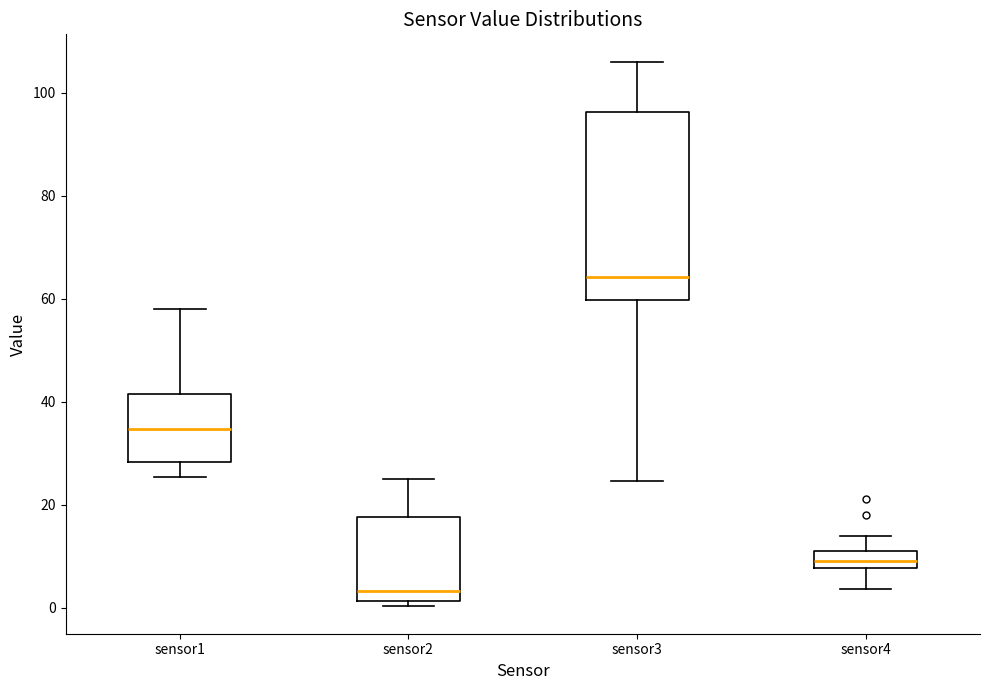

Comparing the boxes themselves (not the whiskers), which one is the tallest?

sensor3